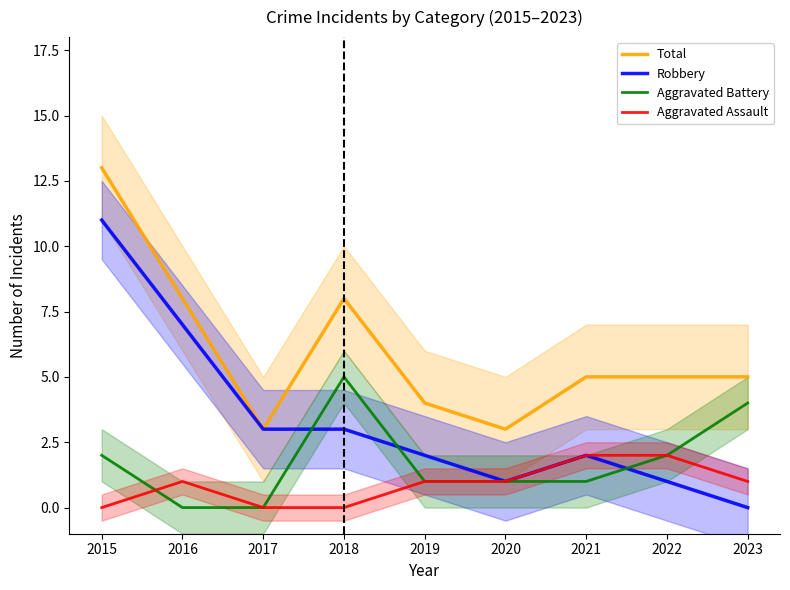

Does the chart display data point markers on the line(s)?

No